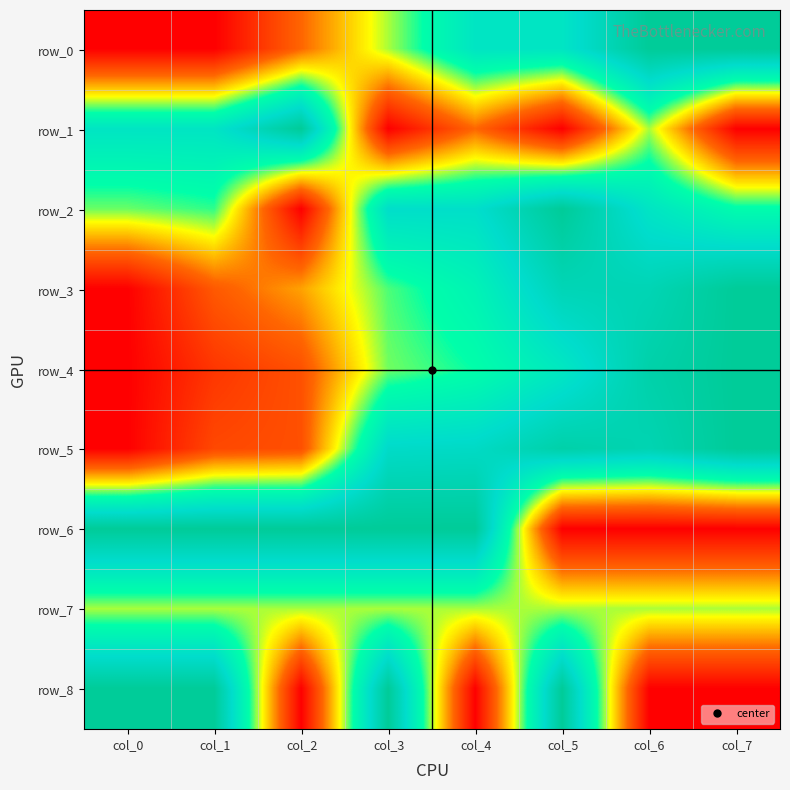

What is the average value of the row_4 series?

0.5